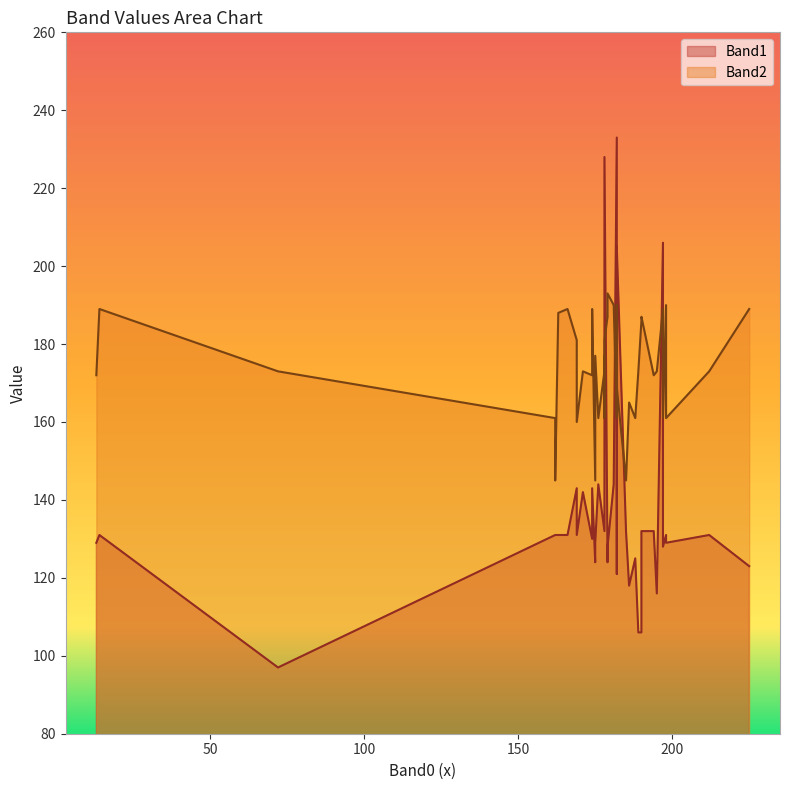

Reading left to right, what are all the values shown in this chart?

Band1: 198=131	166=131	182=233	190=106	182=125	186=118	14=131	198=129	163=131	194=132	225=123	190=132	72=97	176=144	175=124	174=130	162=131	197=206	175=129	169=143	195=116	178=132	185=132	178=139	169=131	182=121	212=131	182=205	174=143	179=124	189=106	13=129	178=143	197=128	171=142	181=144	178=228	179=128	162=131	188=125
Band2: 198=190	166=189	182=161	190=186	182=173	186=165	14=189	198=161	163=188	194=172	225=189	190=187	72=173	176=161	175=145	174=172	162=161	197=189	175=177	169=181	195=173	178=173	185=145	178=177	169=160	182=190	212=173	182=169	174=189	179=187	189=173	13=172	178=161	197=161	171=173	181=190	178=181	179=193	162=145	188=161